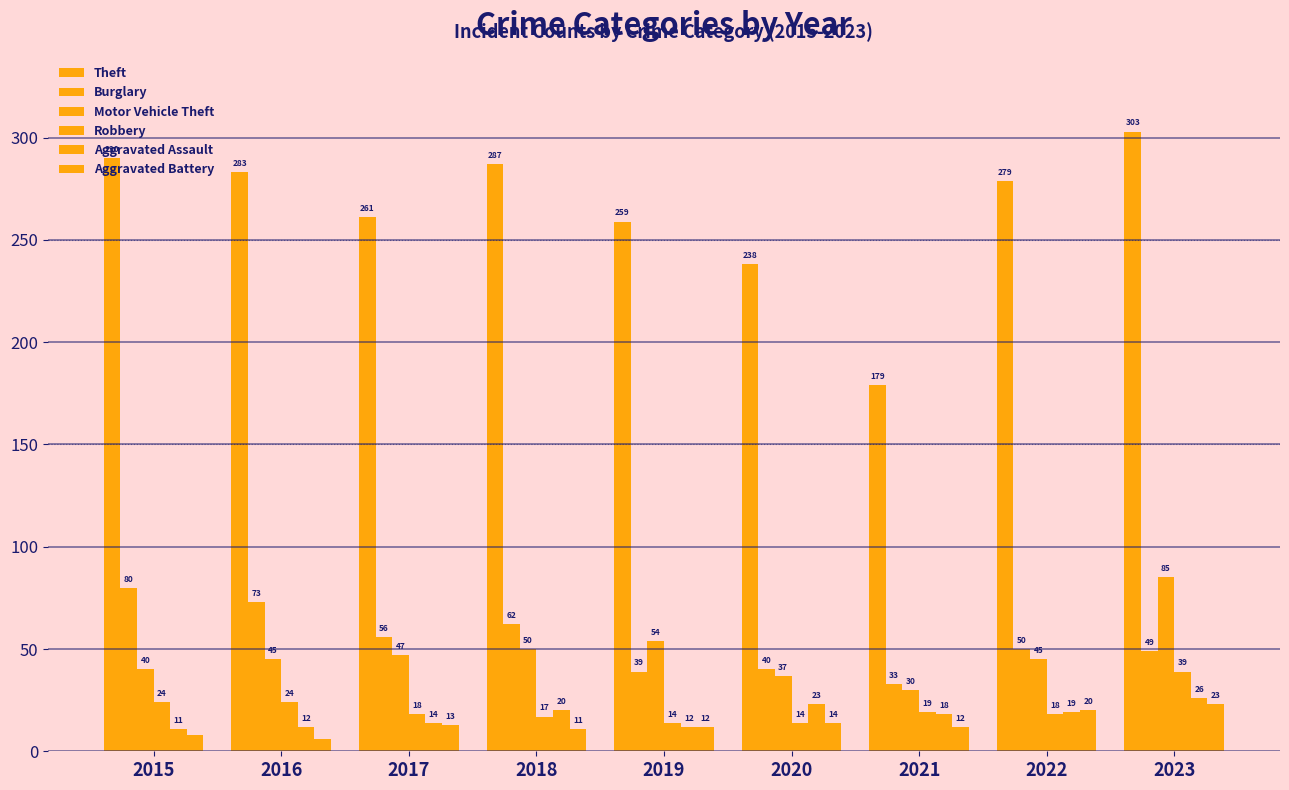

Reading left to right, list all the values displayed in this chart.

Theft: 290	283	261	287	259	238	179	279	303
Burglary: 80	73	56	62	39	40	33	50	49
Motor Vehicle Theft: 40	45	47	50	54	37	30	45	85
Robbery: 24	24	18	17	14	14	19	18	39
Aggravated Assault: 11	12	14	20	12	23	18	19	26
Aggravated Battery: 8	6	13	11	12	14	12	20	23